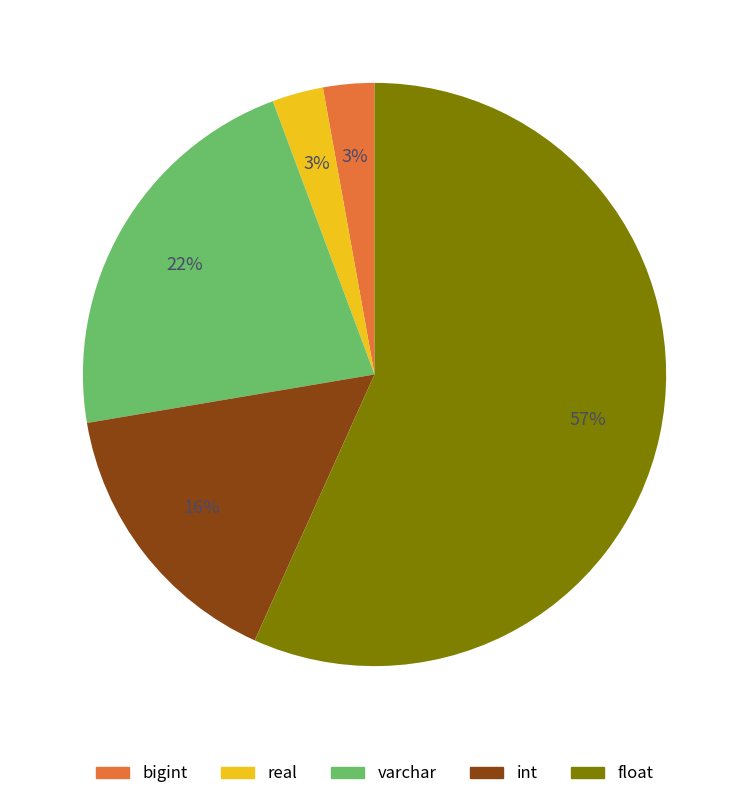

How many slices are in this pie chart?

5